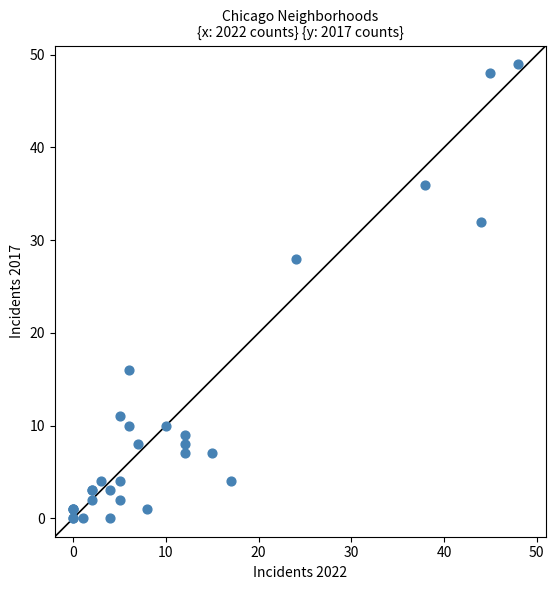

What Y value in the scatter plot is closest to 24?

28